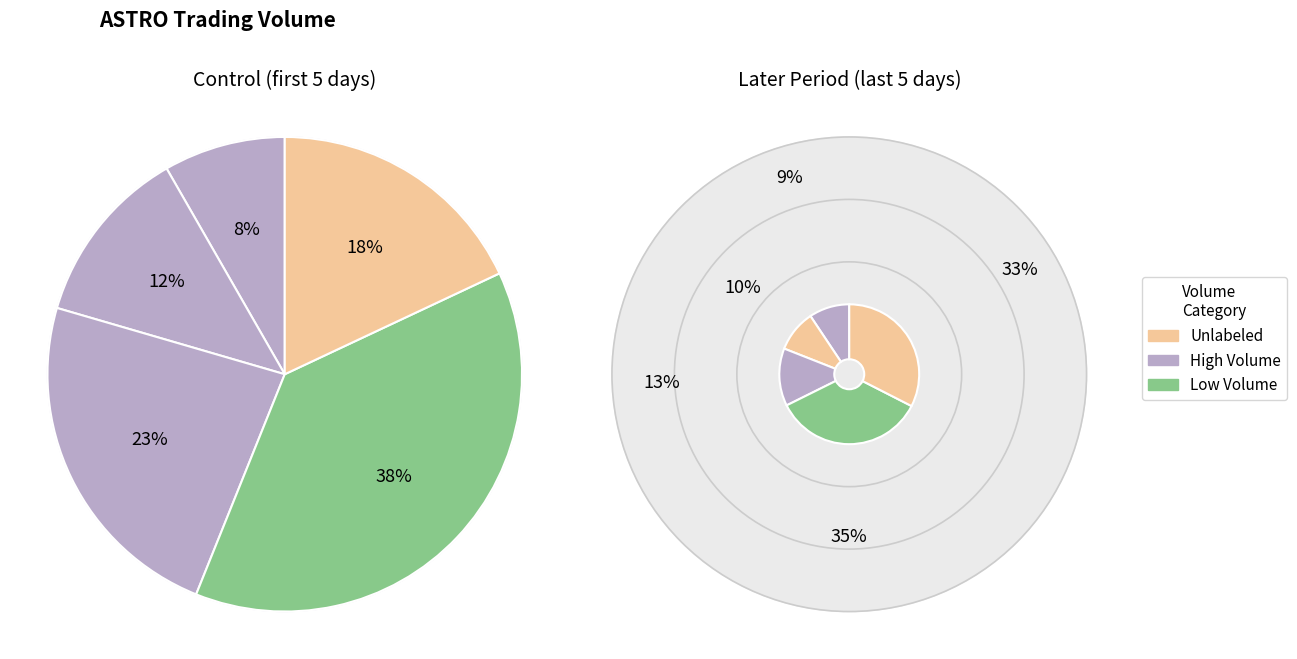

Does 2020-02-11 account for over 50% of the chart?

No